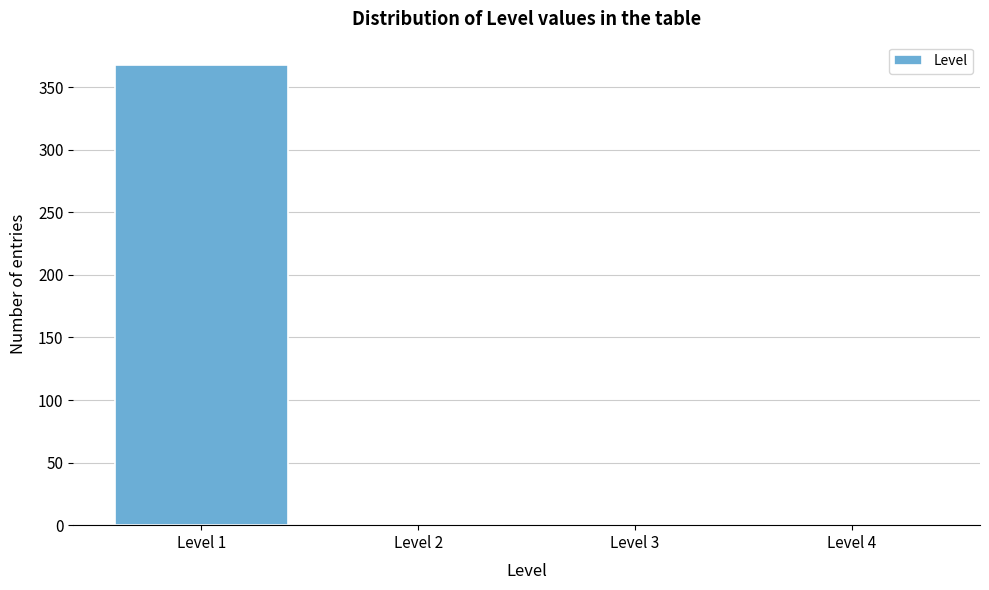

Reading left to right, extract all data points from this chart.

Level 1=368	Level 2=0	Level 3=0	Level 4=0